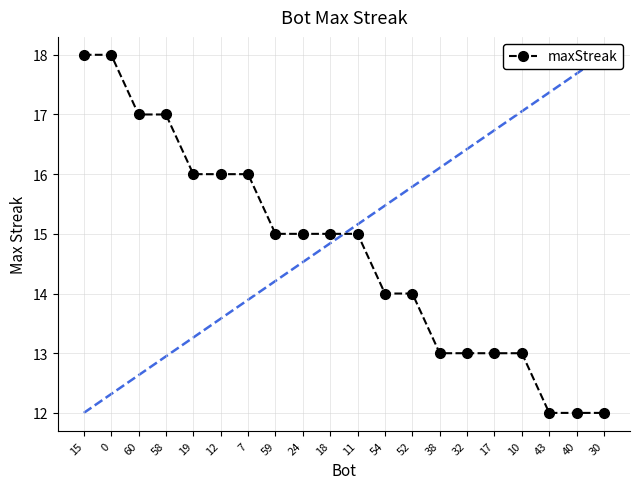

Is it true that the value at 52 is 23?

False